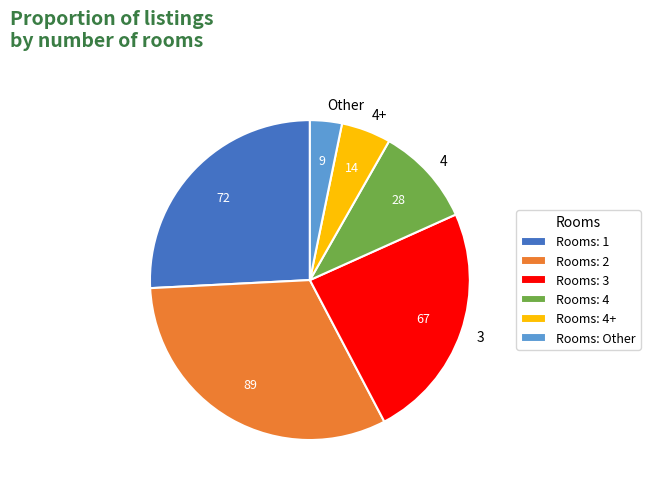

Is it true that Other is 3% of the pie?

True